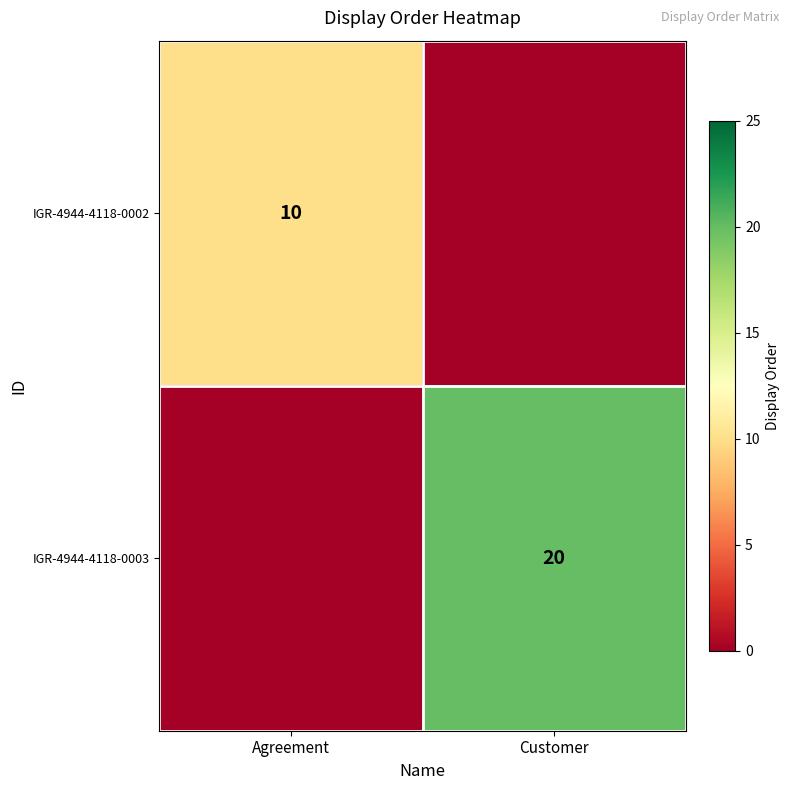

True or false: IGR-4944-4118-0003 has a value of 33 at Customer.

False